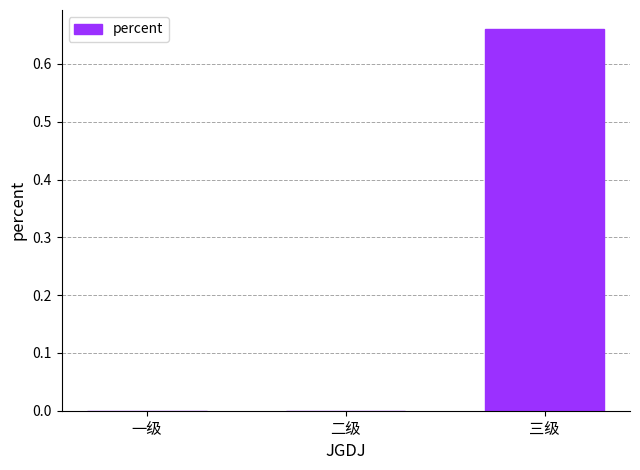

The value at 二级 is 0.4. True or false?

False